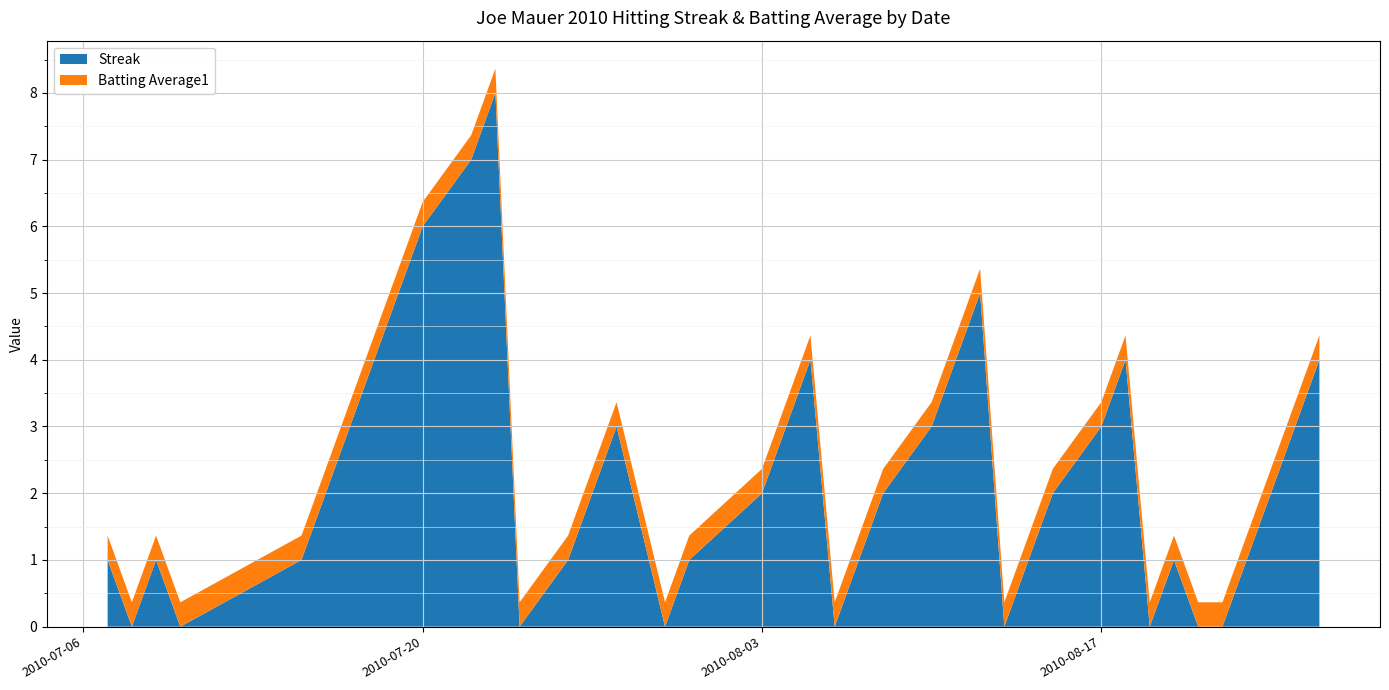

Reading left to right, extract all data points from this chart.

Streak: 1.0	0.0	1.0	0.0	1.0	2.0	3.0	4.0	5.0	6.0	7.0	8.0	0.0	1.0	2.0	3.0	0.0	1.0	2.0	3.0	4.0	0.0	1.0	2.0	3.0	4.0	5.0	0.0	1.0	2.0	3.0	4.0	0.0	1.0	0.0	0.0	1.0	2.0	3.0	4.0
Batting Average1: 0.4	0.4	0.4	0.4	0.4	0.4	0.4	0.4	0.4	0.4	0.4	0.4	0.4	0.4	0.4	0.4	0.4	0.4	0.4	0.4	0.4	0.4	0.4	0.4	0.4	0.4	0.4	0.4	0.4	0.4	0.4	0.4	0.4	0.4	0.4	0.4	0.4	0.4	0.4	0.4